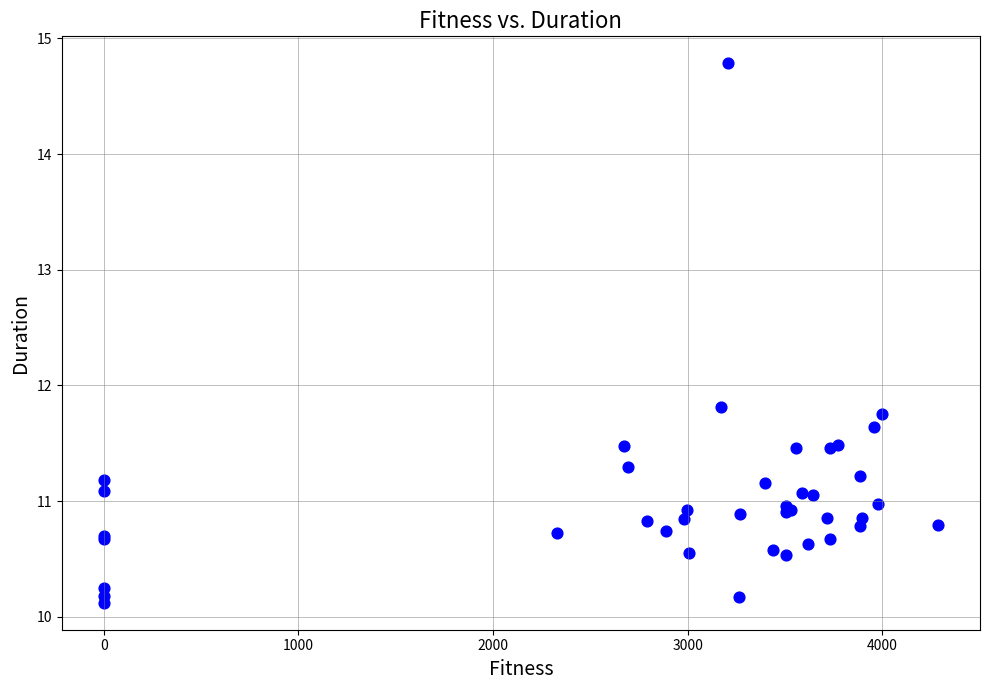

What Y value in the scatter plot is closest to 12?

11.8